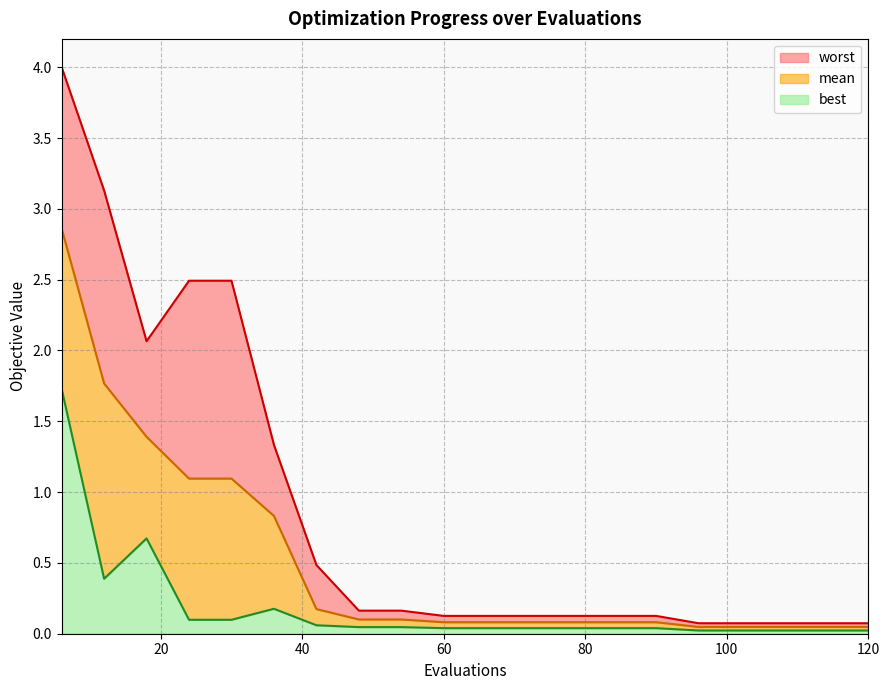

What is the sum of all mean values?

10.1